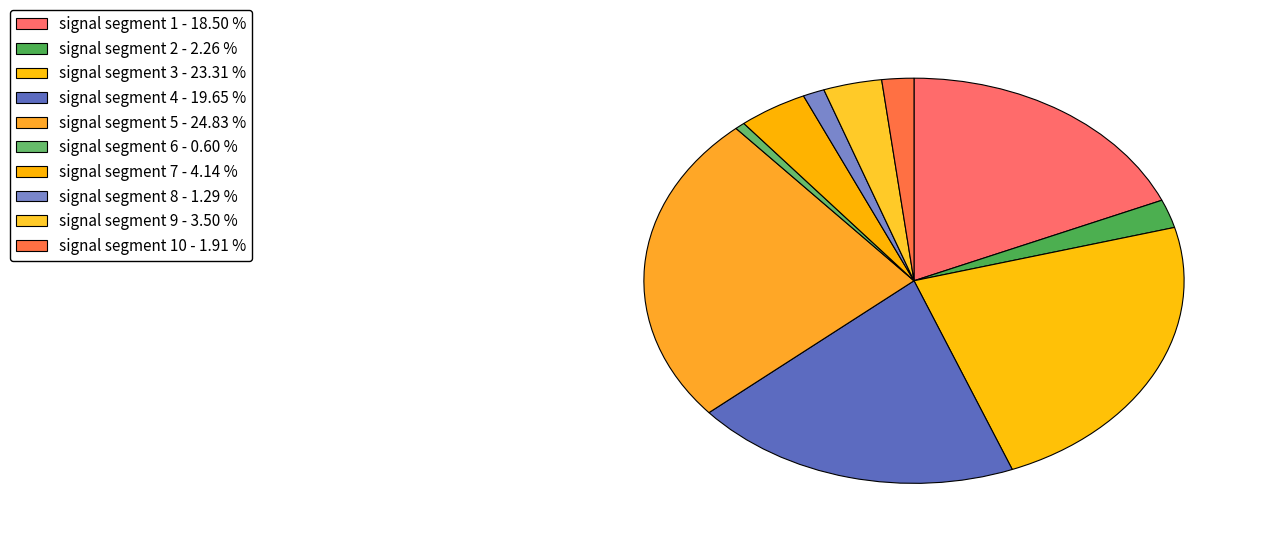

Which slice is the largest?

signal segment 5 - 24.83 %